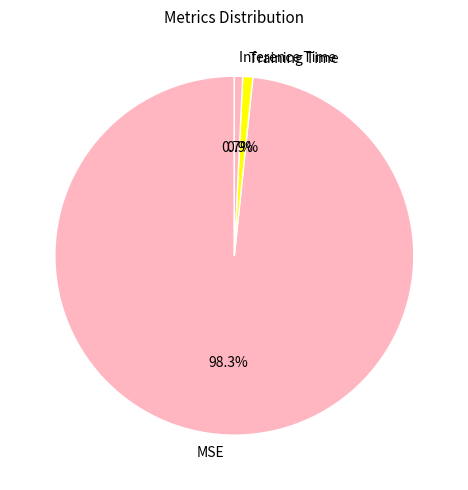

Count the number of slices in the pie.

3